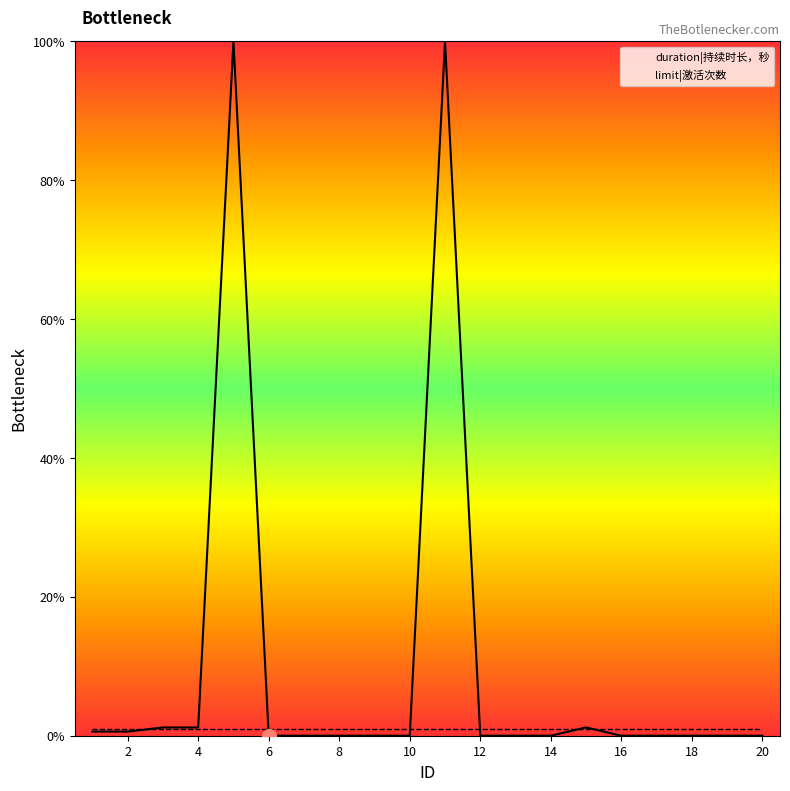

Count the number of categories in the chart.

20